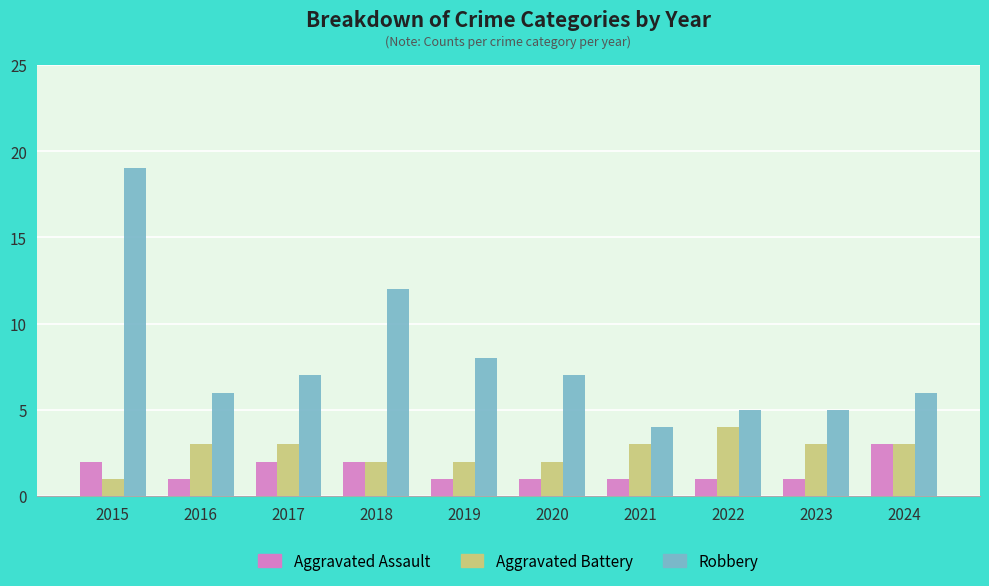

Is the value of Robbery at 2017 greater than the value of Aggravated Battery at 2021?

Yes